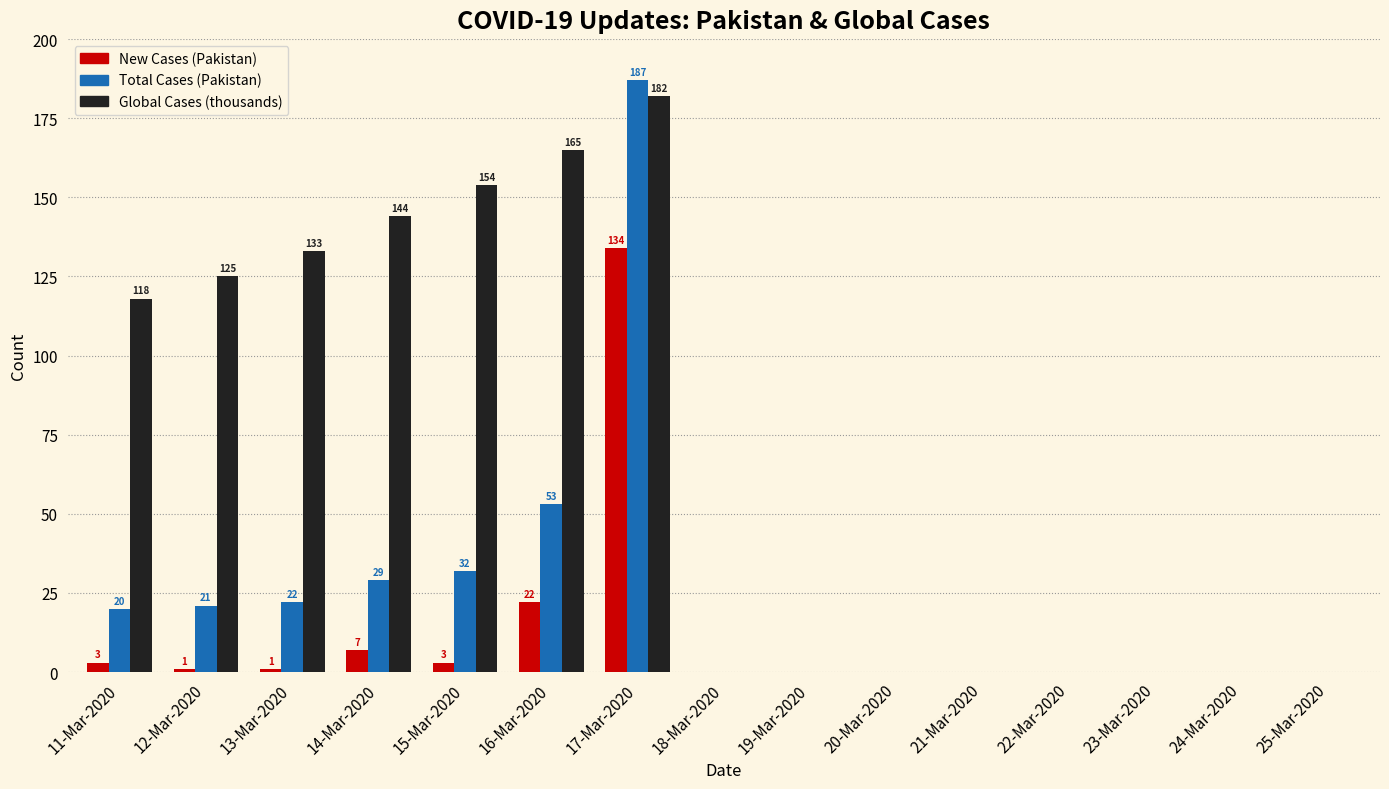

Which series changed the most between 15-Mar-2020 and 21-Mar-2020?

Global Cases (thousands)